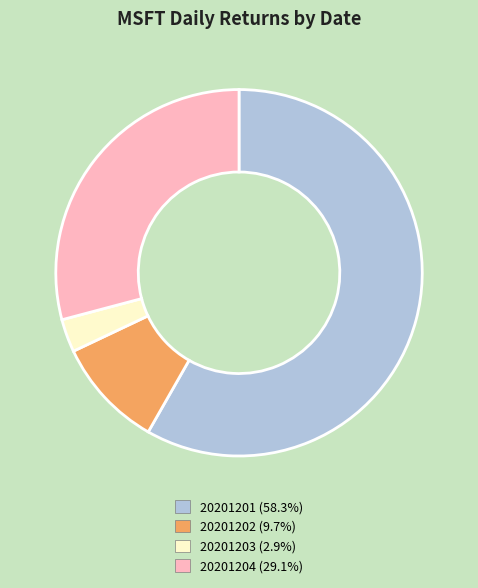

Is it true that 20201201 is 58% of the pie?

True